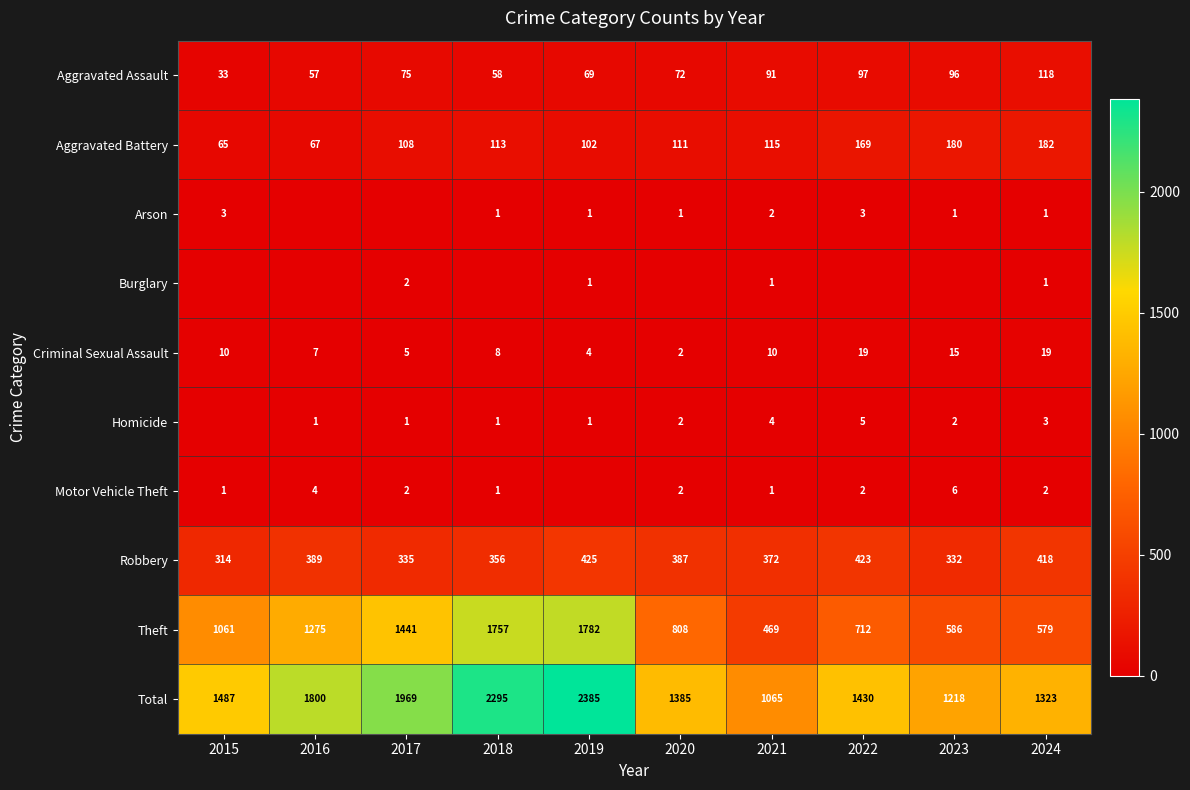

What is the sum of the Robbery values at 2017 and 2023?

667